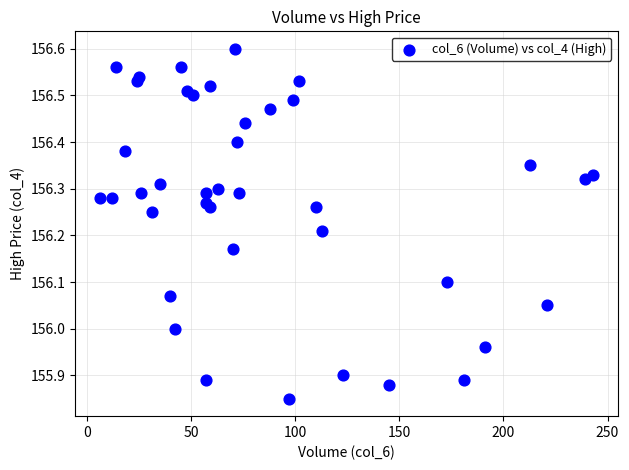

What is the range of X values (max minus min)?

237.0